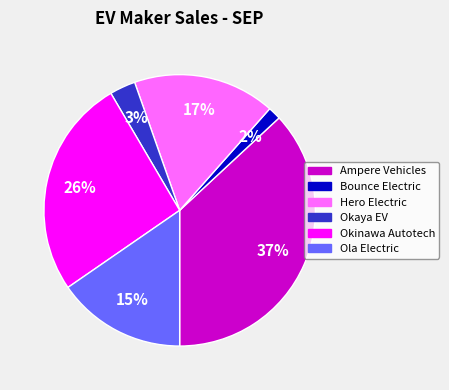

How many slices are in this pie chart?

6